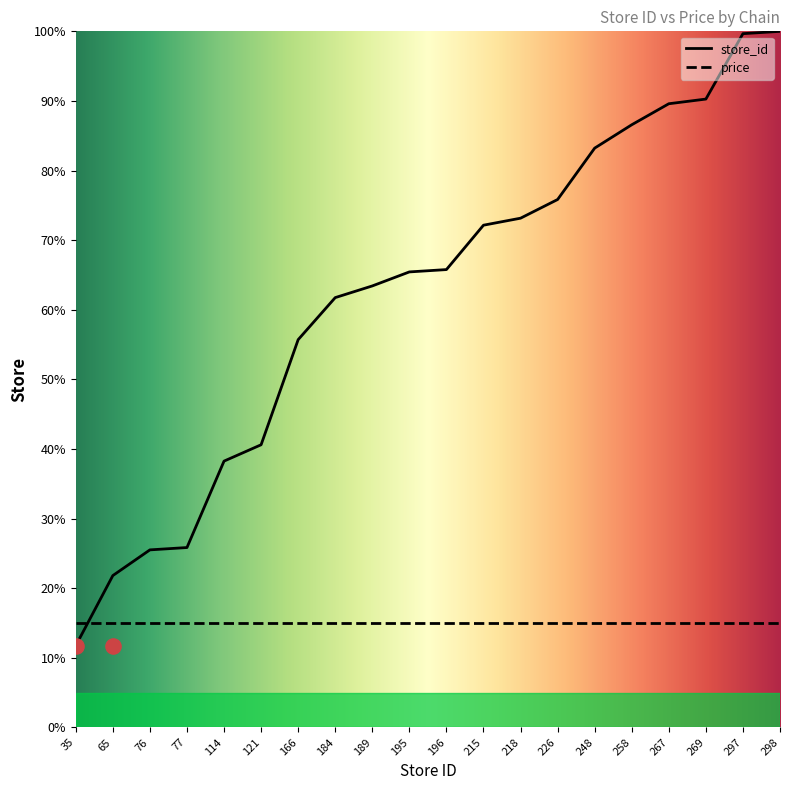

What is the change in value from 269 to 297?

+9.4